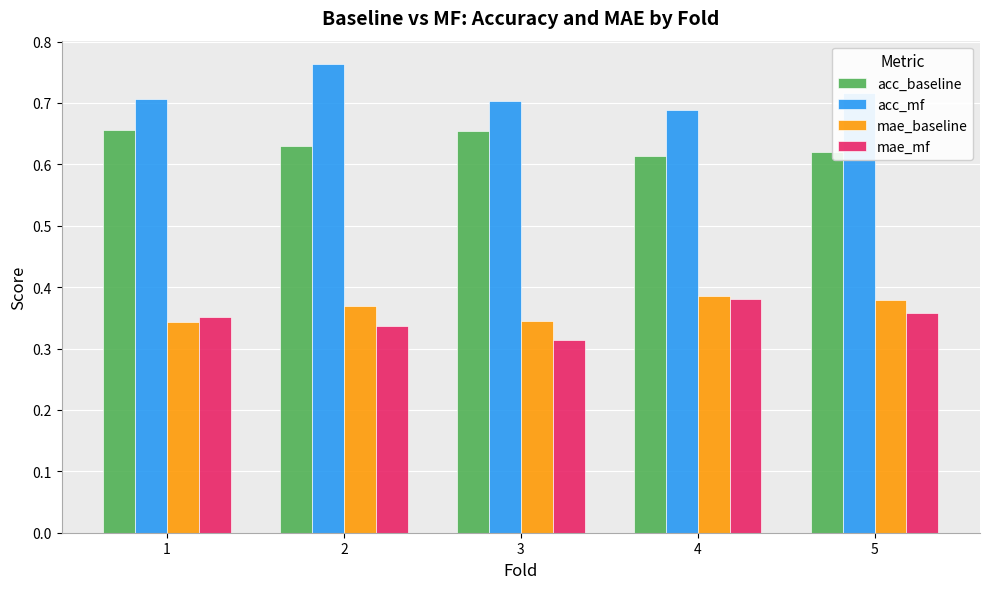

What is the sum of all mae_baseline values?

1.8